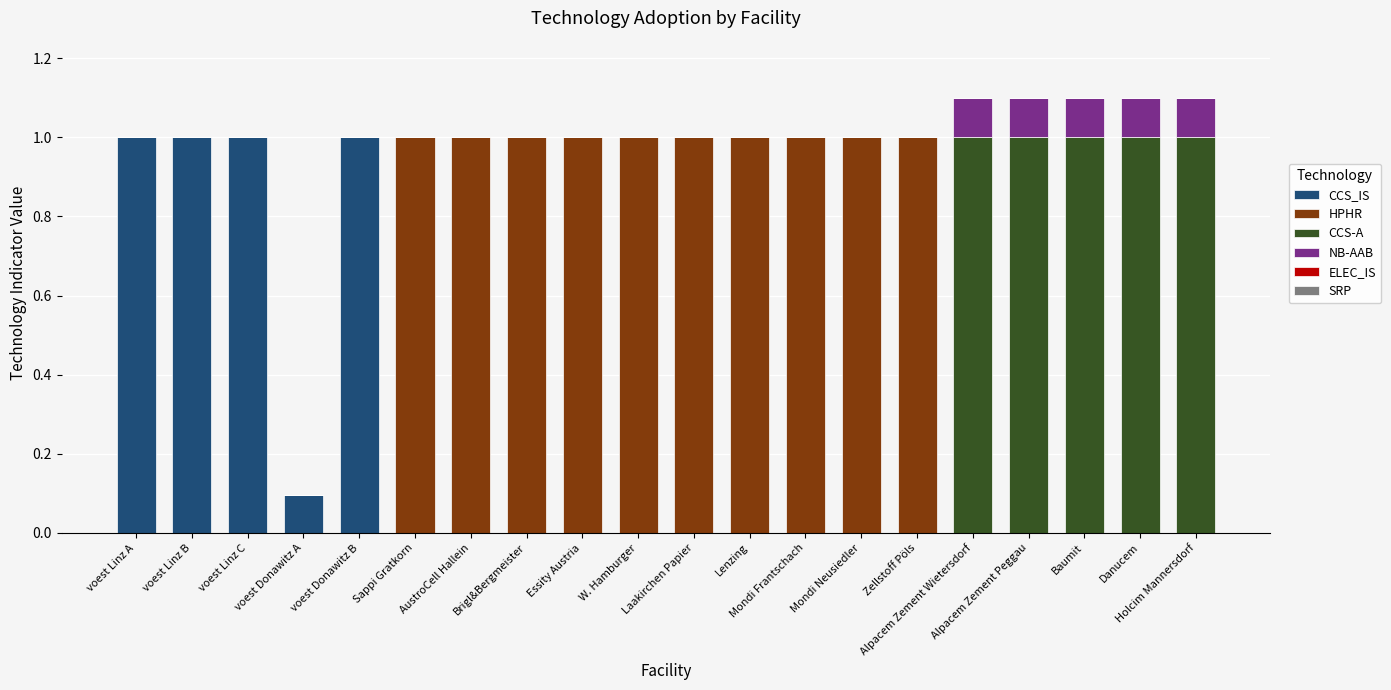

What is the maximum value for CCS_IS?

1.0